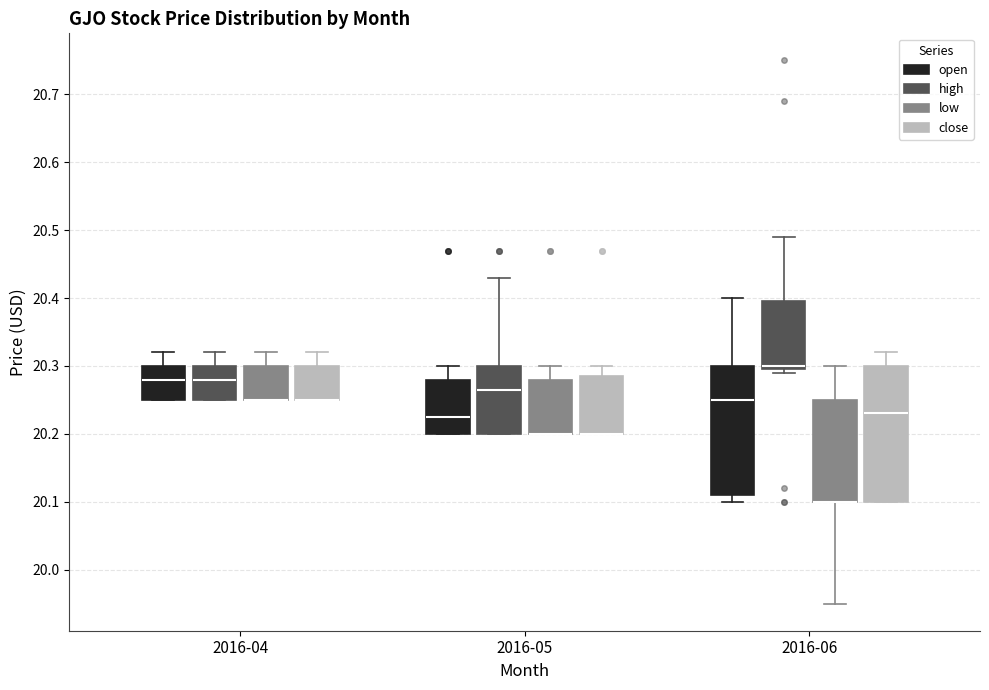

Reading left to right, read every box against the y-axis: the position of its median line, the range the box covers, and the ends of its whiskers. The values are not printed on the chart, so give them approximately, as read against the axis.

2016-04 (open): median 20.28, box 20.25 to 20.30, whiskers 20.25 to 20.32
2016-04 (high): median 20.28, box 20.25 to 20.30, whiskers 20.25 to 20.32
2016-04 (low): median 20.25 (drawn on the box's lower edge), box 20.25 to 20.30, whiskers 20.25 to 20.32
2016-04 (close): median 20.25 (drawn on the box's lower edge), box 20.25 to 20.30, whiskers 20.25 to 20.32
2016-05 (open): median 20.23, box 20.20 to 20.28, whiskers 20.20 to 20.30
2016-05 (high): median 20.27, box 20.20 to 20.30, whiskers 20.20 to 20.43
2016-05 (low): median 20.20 (drawn on the box's lower edge), box 20.20 to 20.28, whiskers 20.20 to 20.30
2016-05 (close): median 20.20 (drawn on the box's lower edge), box 20.20 to 20.29, whiskers 20.20 to 20.30
2016-06 (open): median 20.25, box 20.11 to 20.30, whiskers 20.10 to 20.40
2016-06 (high): median 20.30 (just above the box's lower edge), box 20.30 to 20.39, whiskers 20.29 to 20.49
2016-06 (low): median 20.10 (drawn on the box's lower edge), box 20.10 to 20.25, whiskers 19.95 to 20.30
2016-06 (close): median 20.23, box 20.10 to 20.30, whiskers 20.10 to 20.32